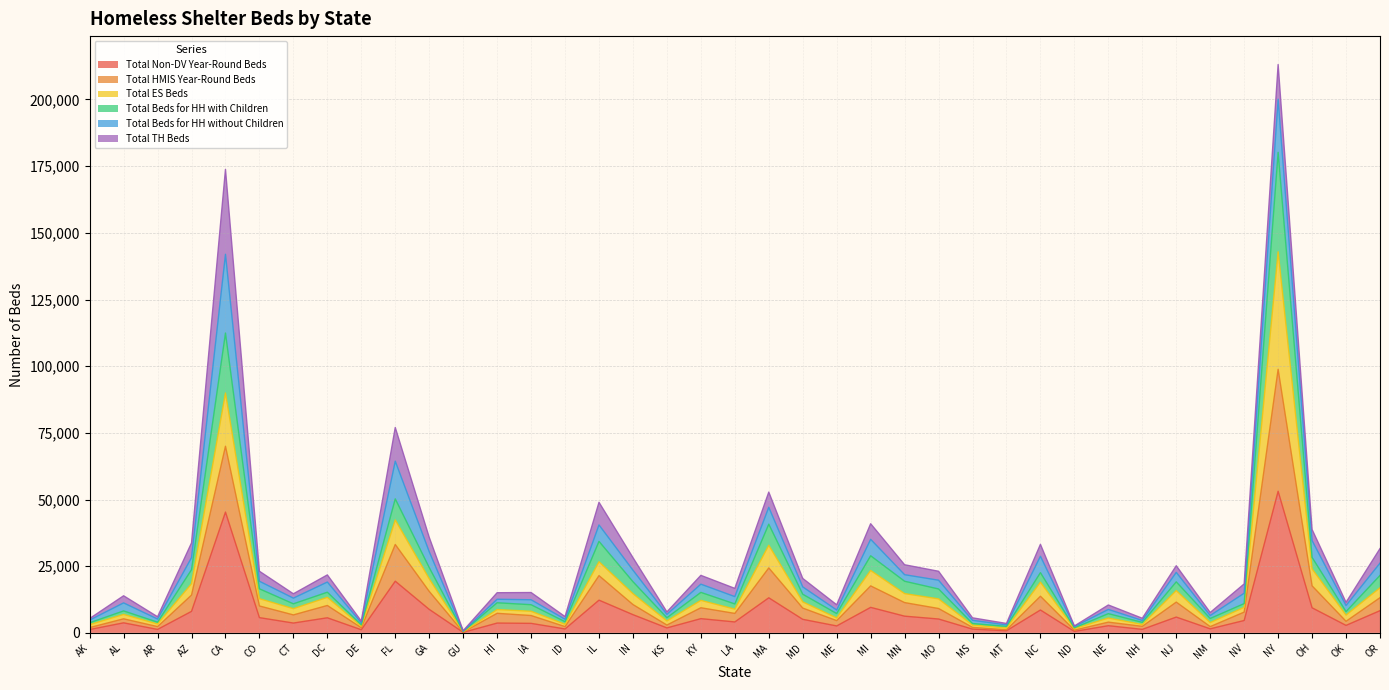

What is the highest value of the Total Non-DV Year-Round Beds series?

53098